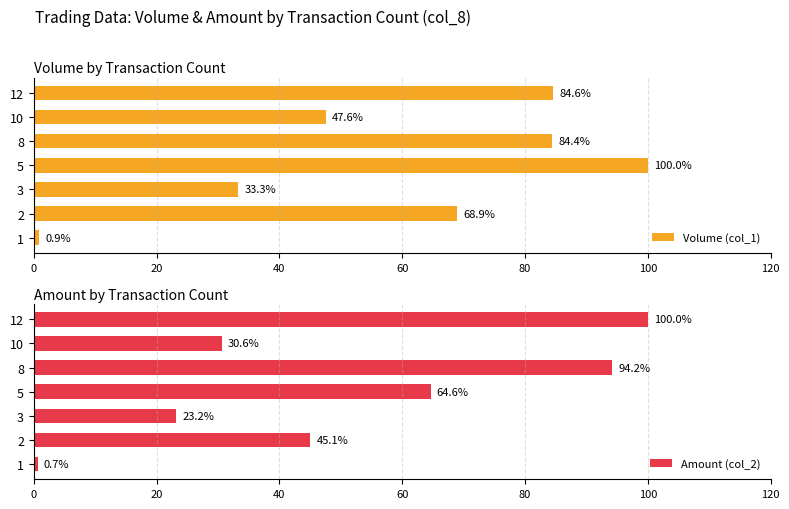

The Volume (col_1) series shows 84.4 at 8. True or false?

True